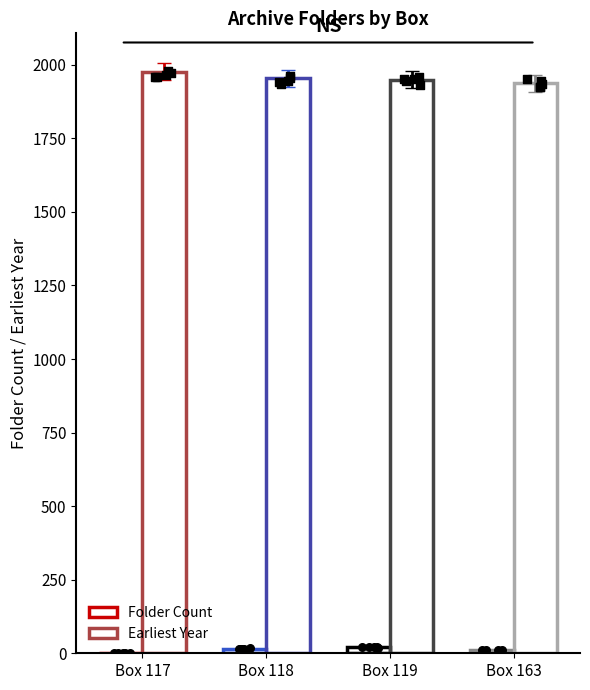

Which series has the widest spread of Y values?

Earliest Year